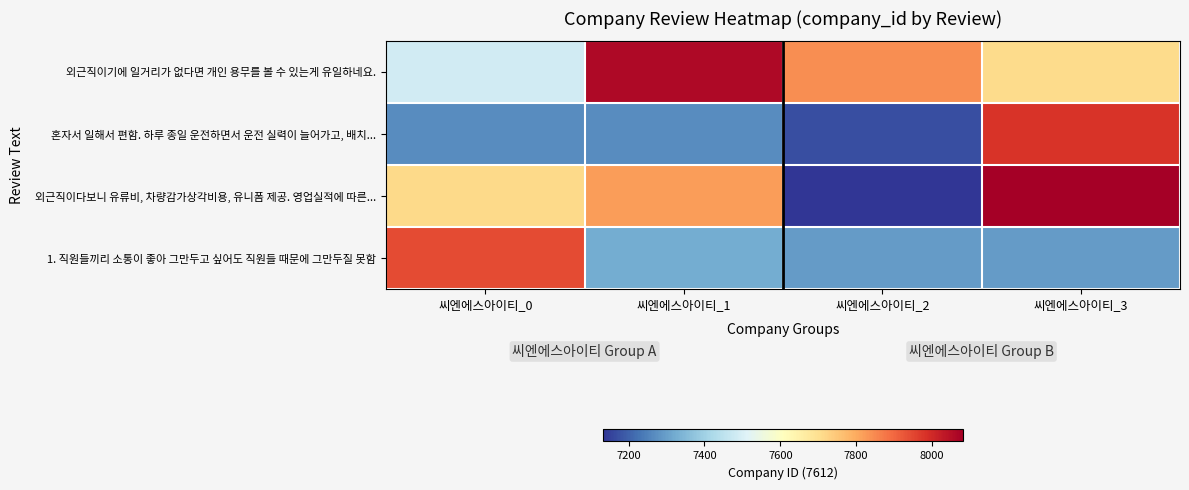

Reading left to right, list all the values displayed in this chart.

외근직이기에 일거리가 없다면 개인 용무를 볼 수 있는게 유일하네요.: 씨엔에스아이티_0=7486.5	씨엔에스아이티_1=8062.7	씨엔에스아이티_2=7844.0	씨엔에스아이티_3=7710.7
혼자서 일해서 편함. 하루 종일 운전하면서 운전 실력이 늘어가고, 배치...: 씨엔에스아이티_0=7268.0	씨엔에스아이티_1=7268.0	씨엔에스아이티_2=7170.1	씨엔에스아이티_3=7978.2
외근직이다보니 유류비, 차량감가상각비용, 유니폼 제공. 영업실적에 따른...: 씨엔에스아이티_0=7713.1	씨엔에스아이티_1=7820.1	씨엔에스아이티_2=7132.6	씨엔에스아이티_3=8081.9
1. 직원들끼리 소통이 좋아 그만두고 싶어도 직원들 때문에 그만두질 못함: 씨엔에스아이티_0=7944.4	씨엔에스아이티_1=7324.3	씨엔에스아이티_2=7293.8	씨엔에스아이티_3=7295.4